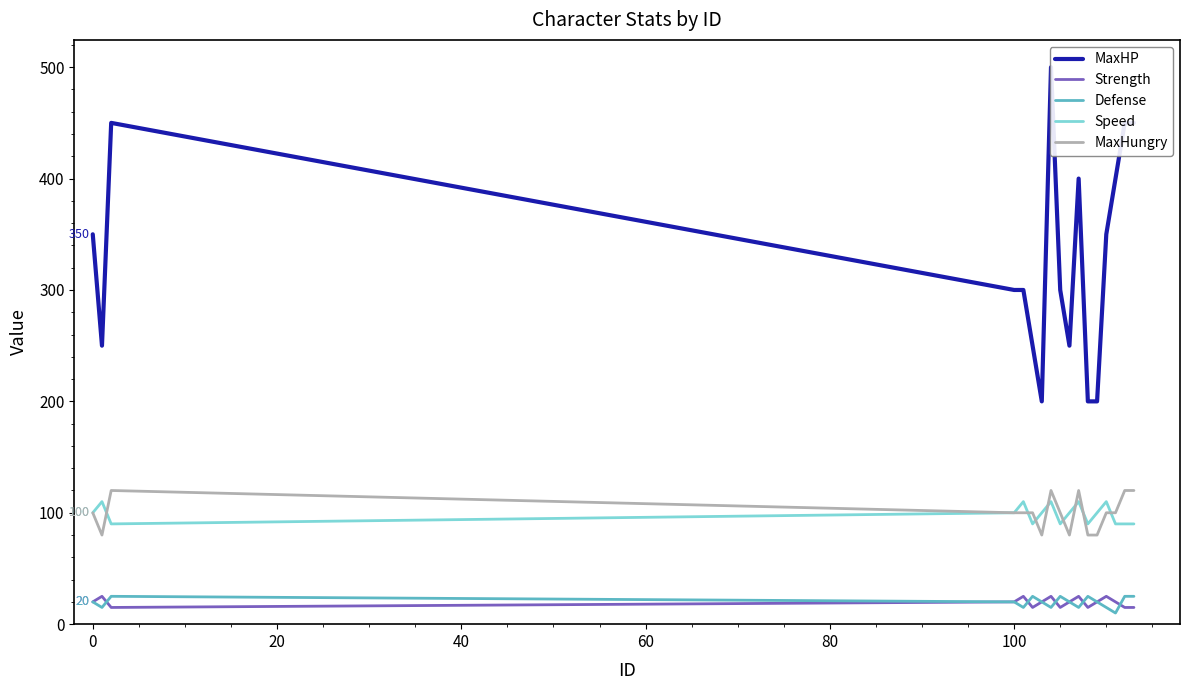

True or false: Defense and Speed intersect in this chart.

False